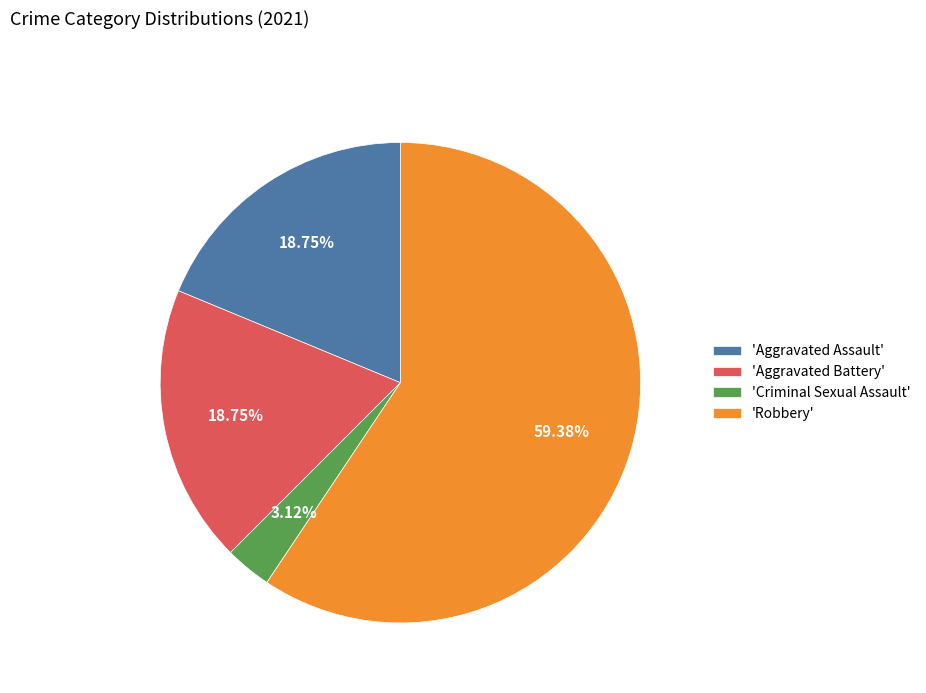

Is the sum of 'Criminal Sexual Assault' and 'Robbery' greater than half?

Yes